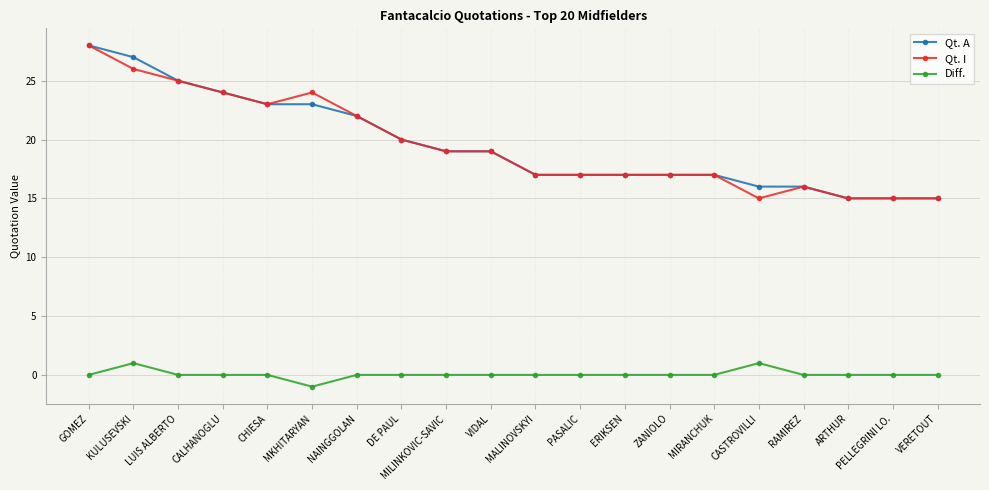

What is the minimum value shown in the chart?

-1